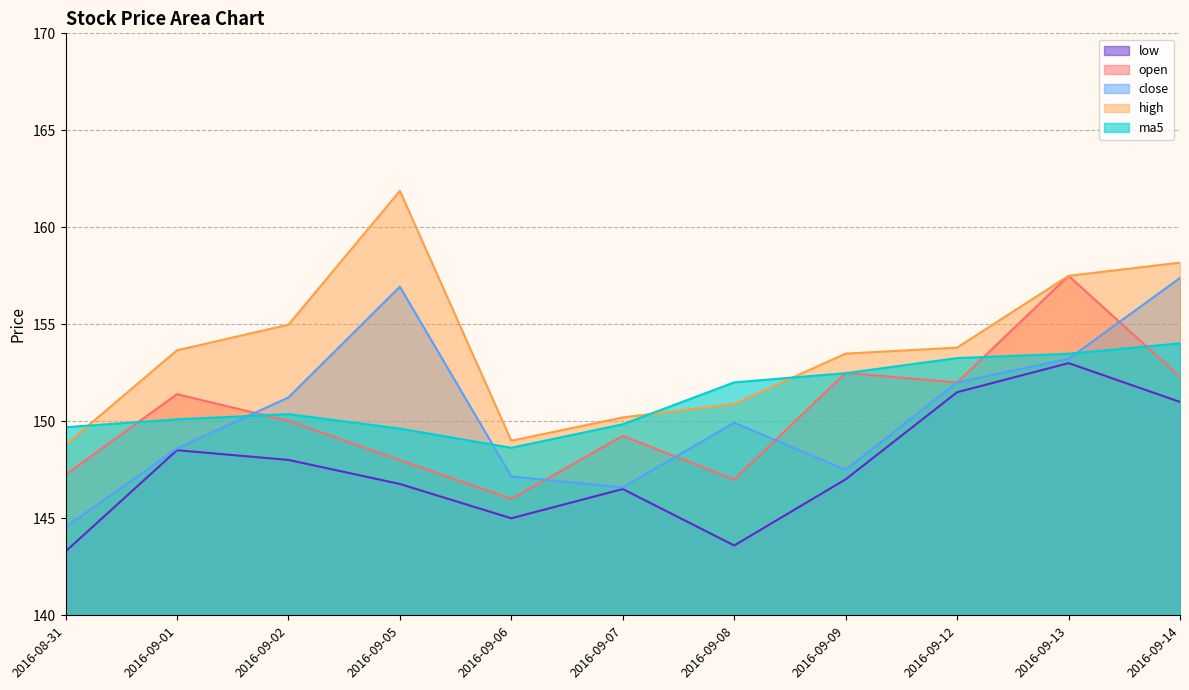

How many interior local valleys does the open series have?

3